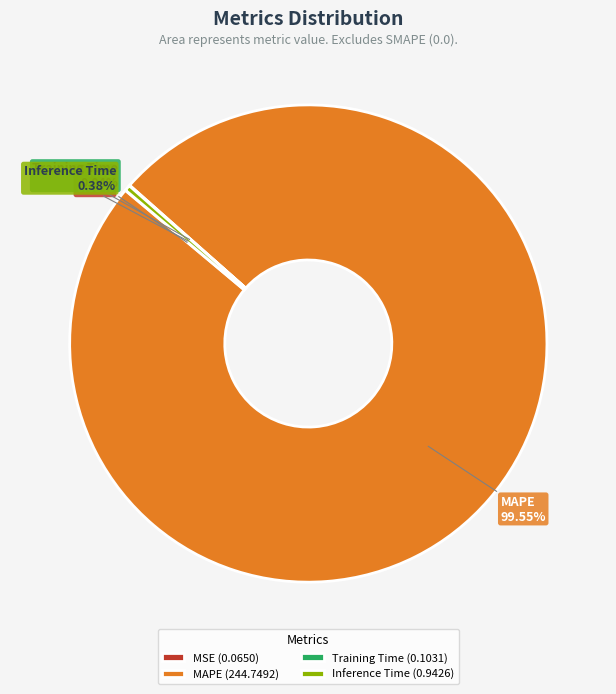

What is the majority slice?

MAPE